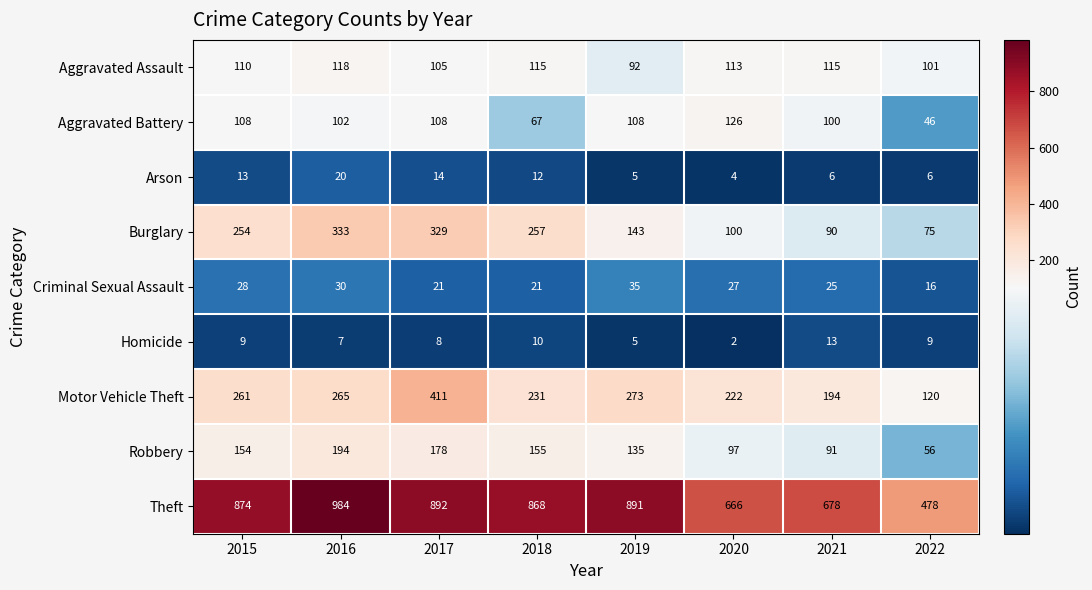

What is the sum of all Theft values?

6331